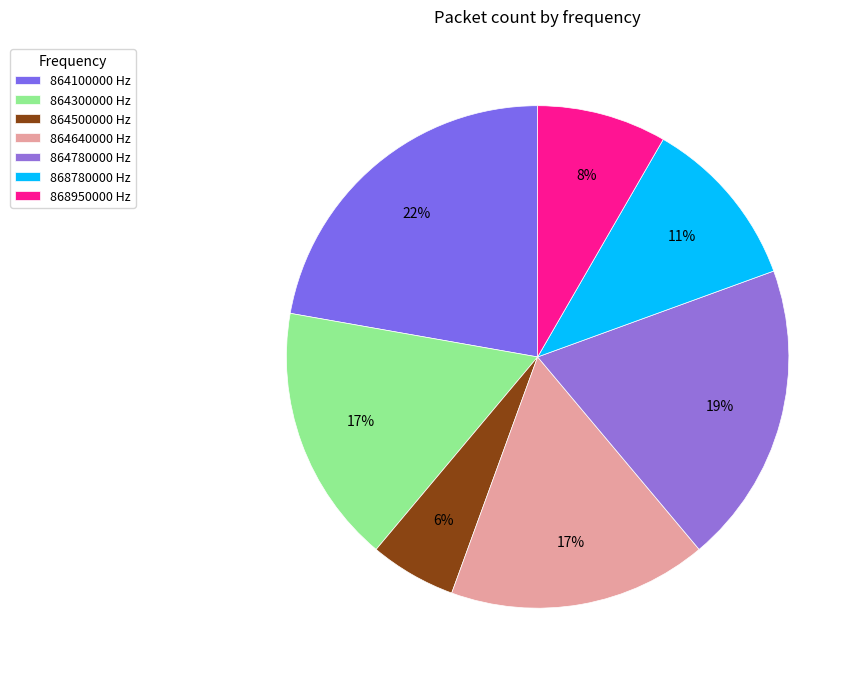

Count the number of slices in the pie.

7